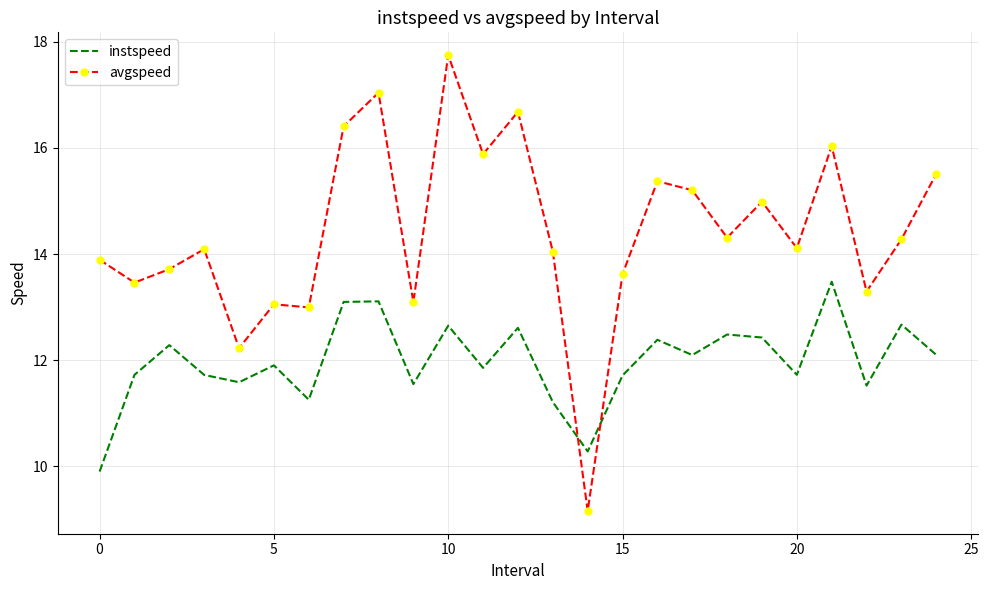

Rank the series by their maximum value, from lowest to highest.

instspeed, avgspeed